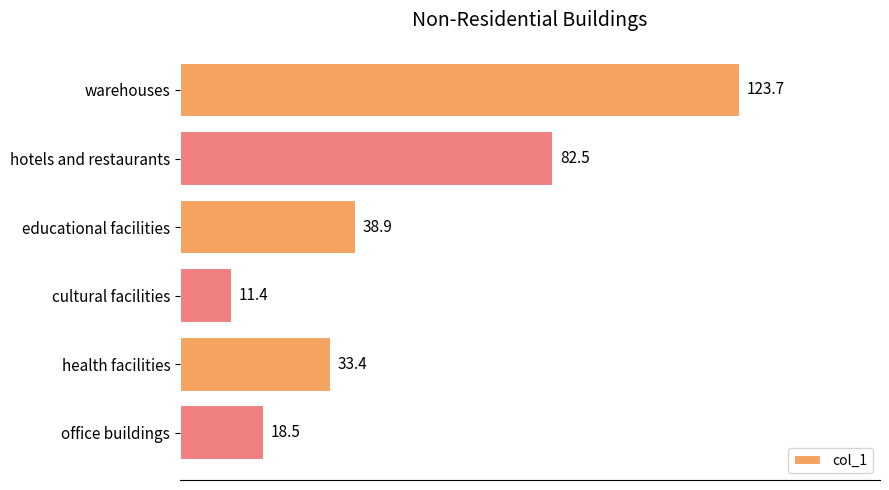

Reading top to bottom, extract all data points from this chart.

123.7	82.5	38.9	11.4	33.4	18.5